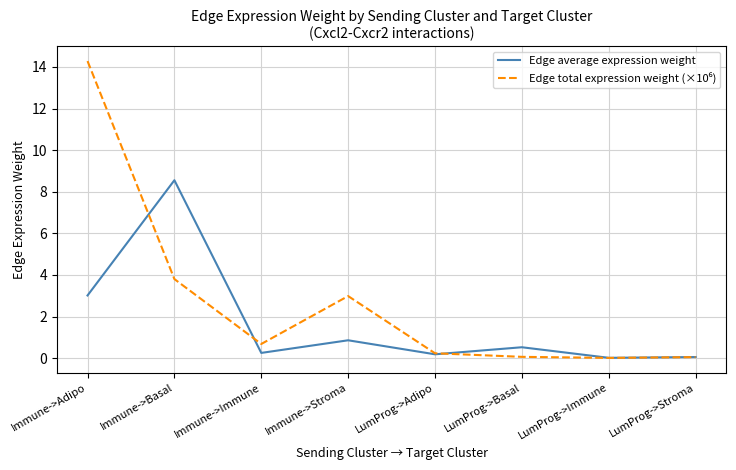

Which label corresponds to the largest value in the chart?

Immune->Adipo